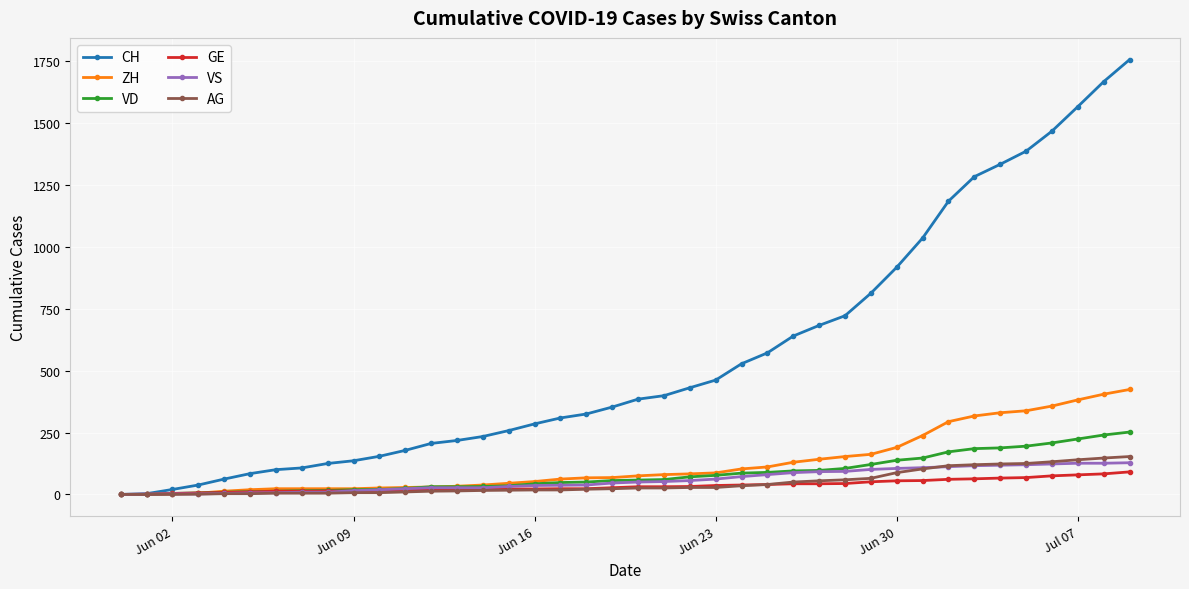

What is the maximum value for VS?

128